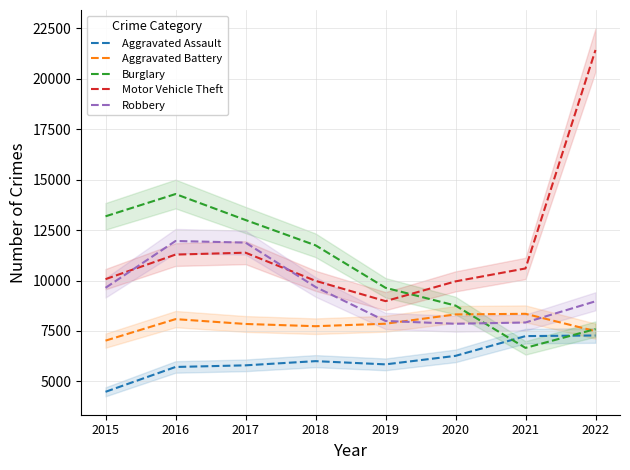

True or false: Aggravated Assault and Motor Vehicle Theft cross at least once.

False